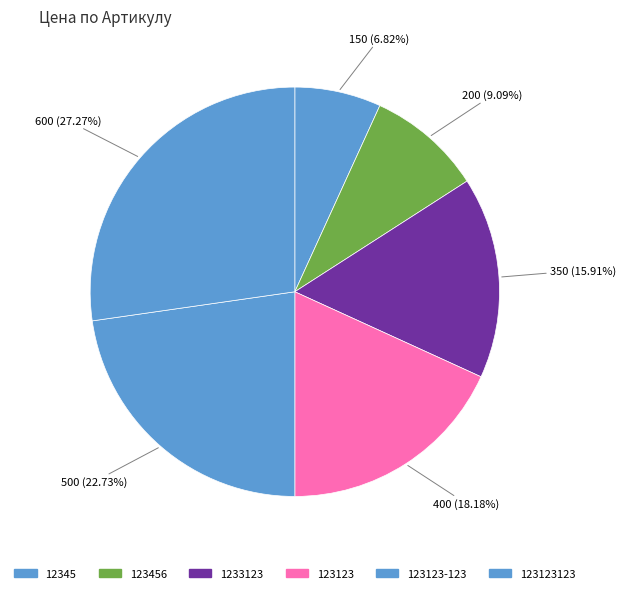

To the nearest percent, what percentage of the pie is 123123-123?

23%